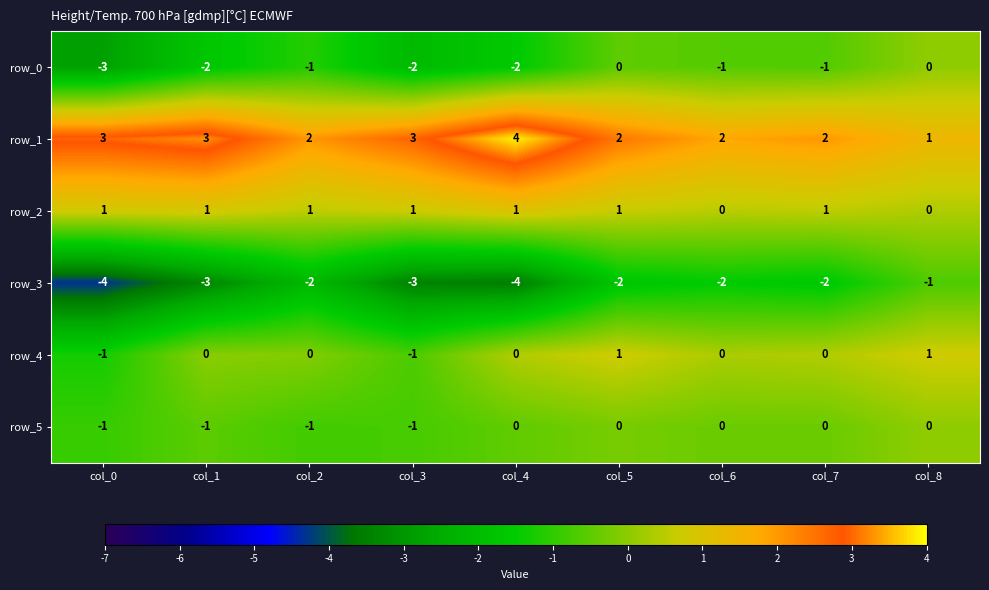

What is the highest value of the row_1 series?

4